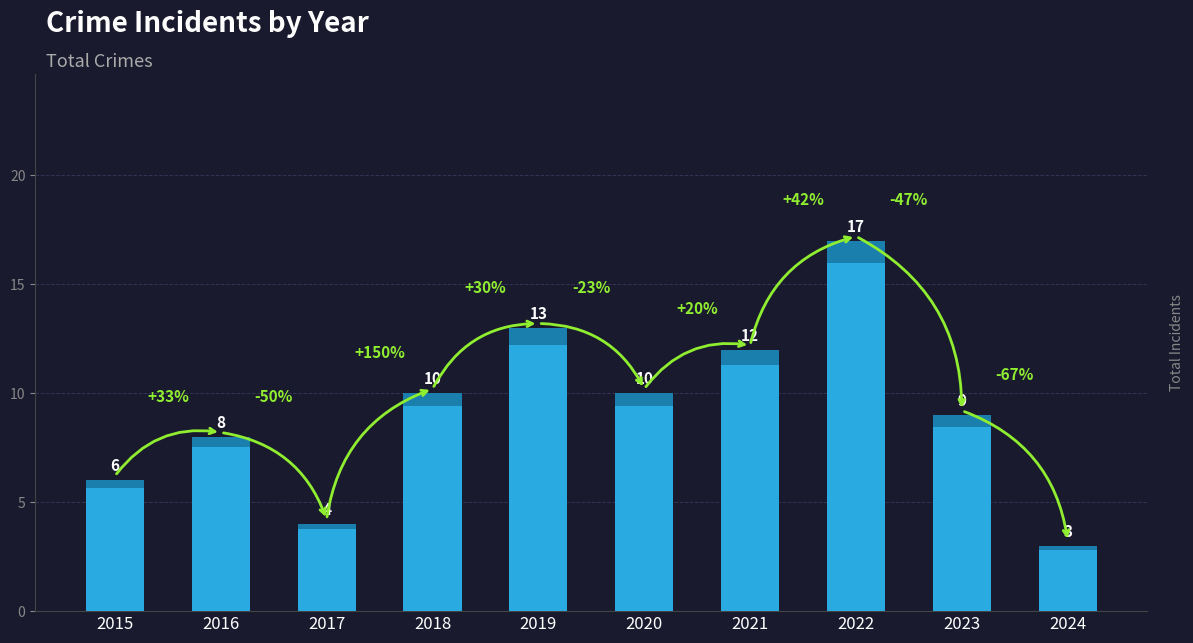

What is the value of the 8th bar from the left?

17